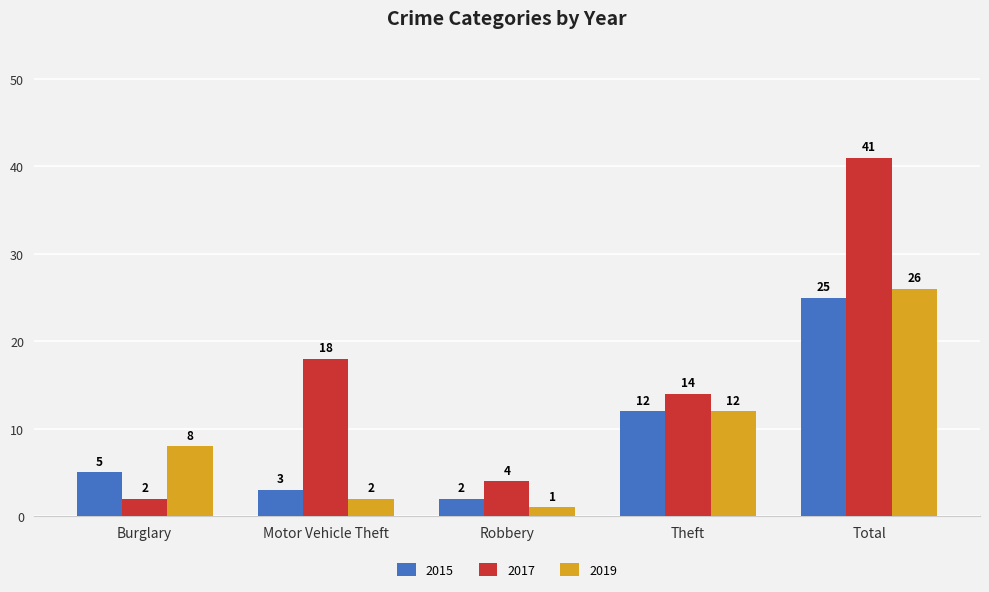

What is the label of the 4th bar from the right?

Motor Vehicle Theft